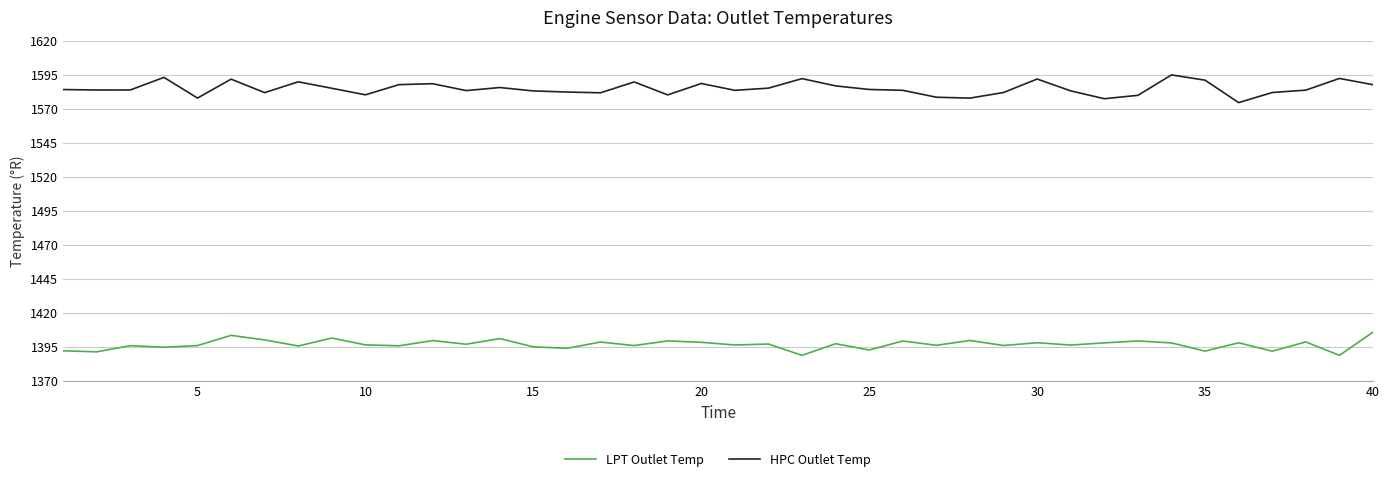

What is the smallest value displayed?

1389.1